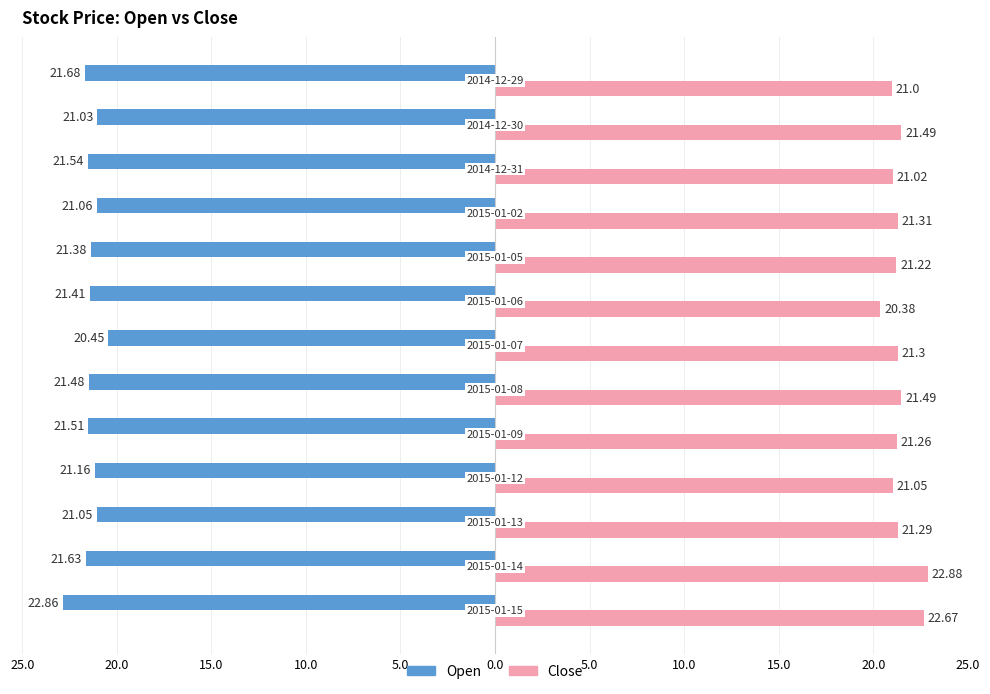

Rank the series by their average value, from lowest to highest.

Open, Close